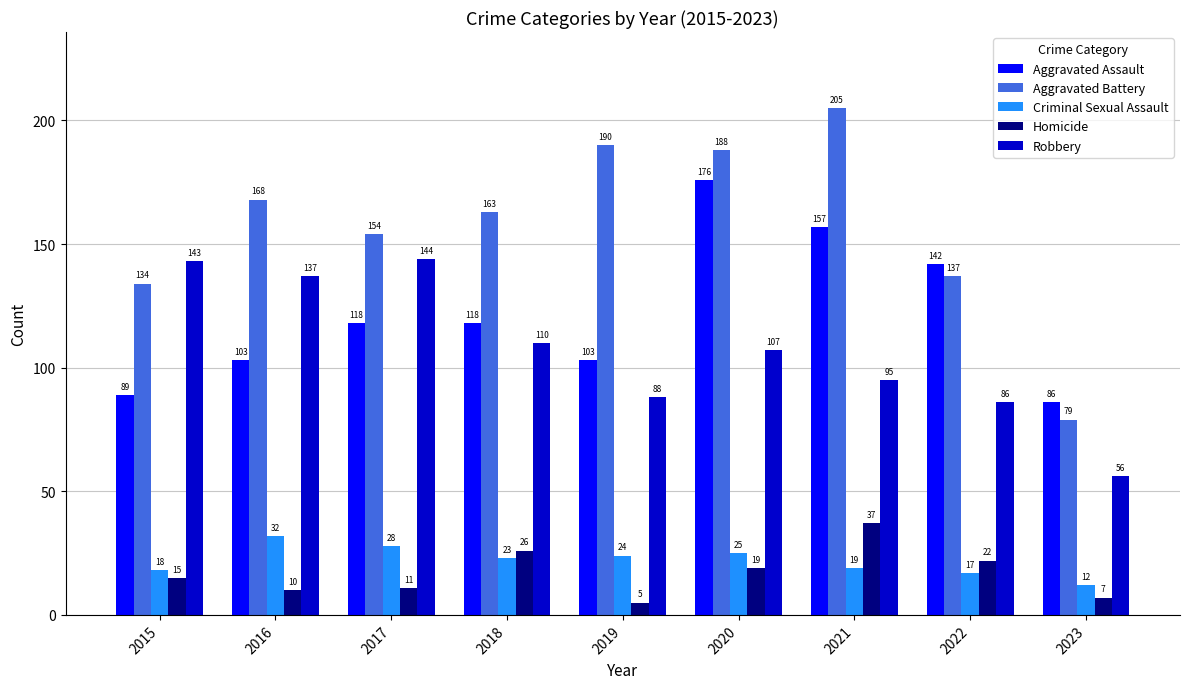

What is the highest value of the Aggravated Assault series?

176